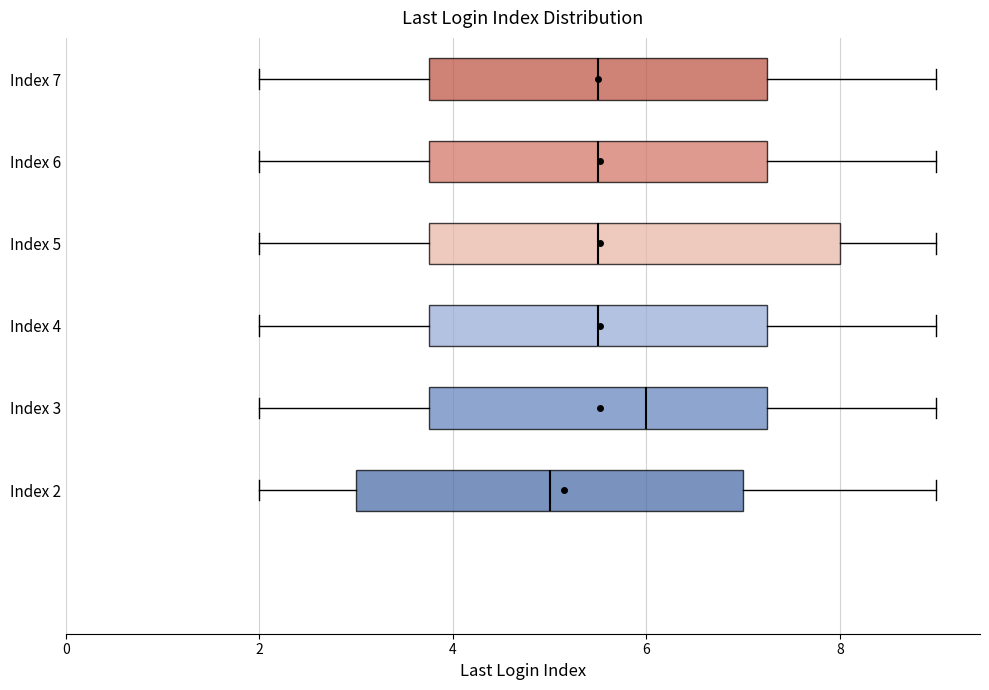

Where is the left edge of the box for Index 7 on the x-axis? The values are not printed on the chart, so give them approximately, as read against the axis.

3.8